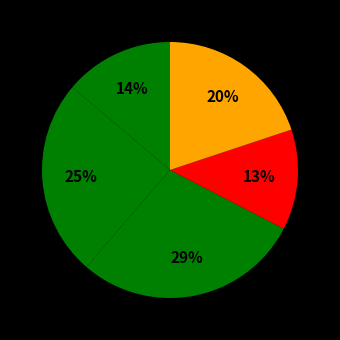

Count the number of slices in the pie.

5